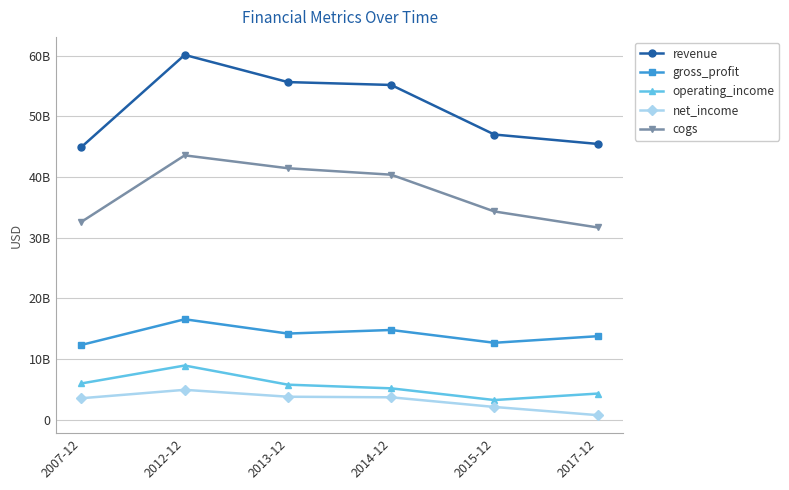

Does the chart have visible grid lines?

Yes